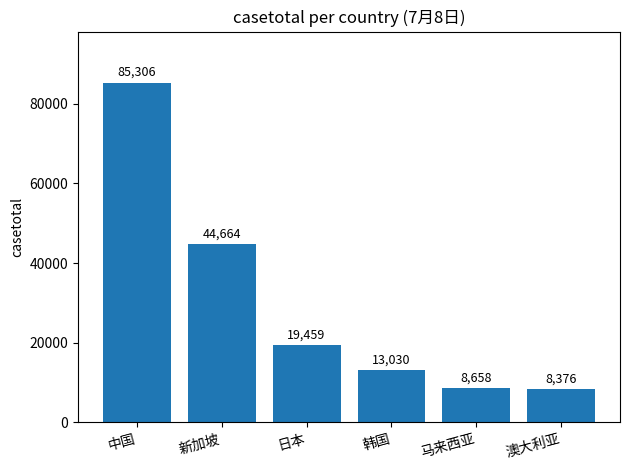

What position from the left is 中国?

1